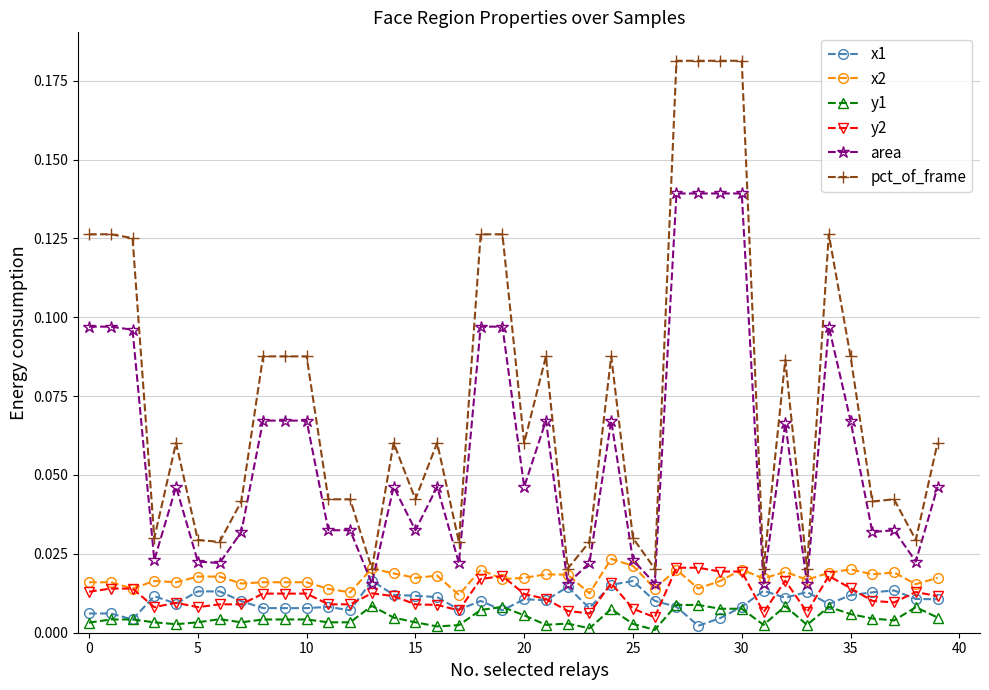

True or false: y2 and pct_of_frame intersect in this chart.

False